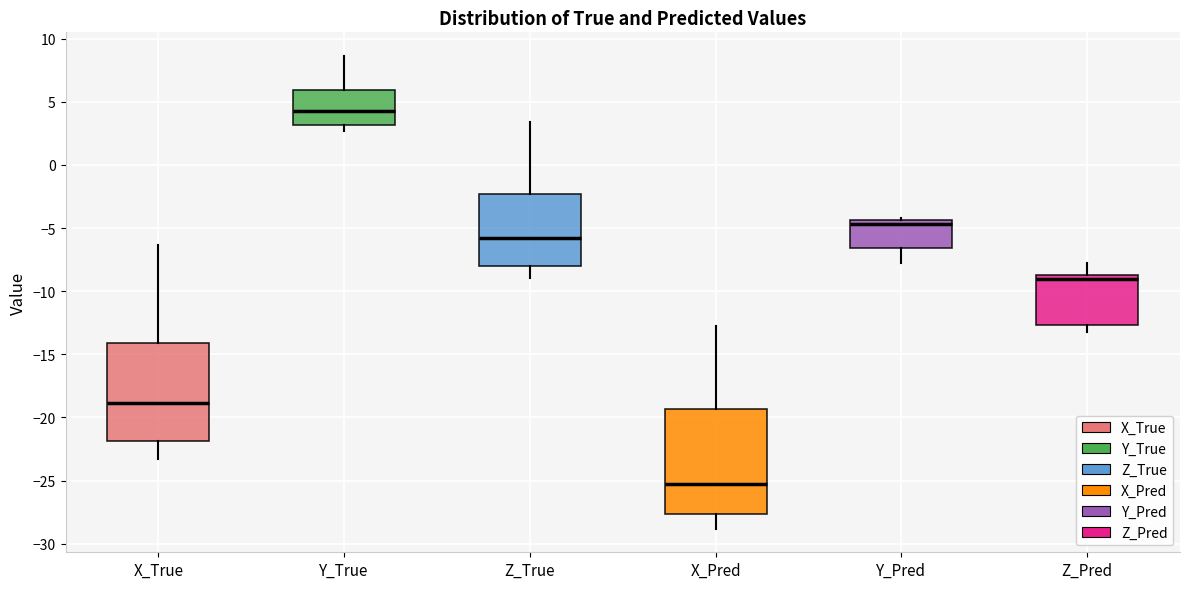

Which box has the highest median line?

Y_True